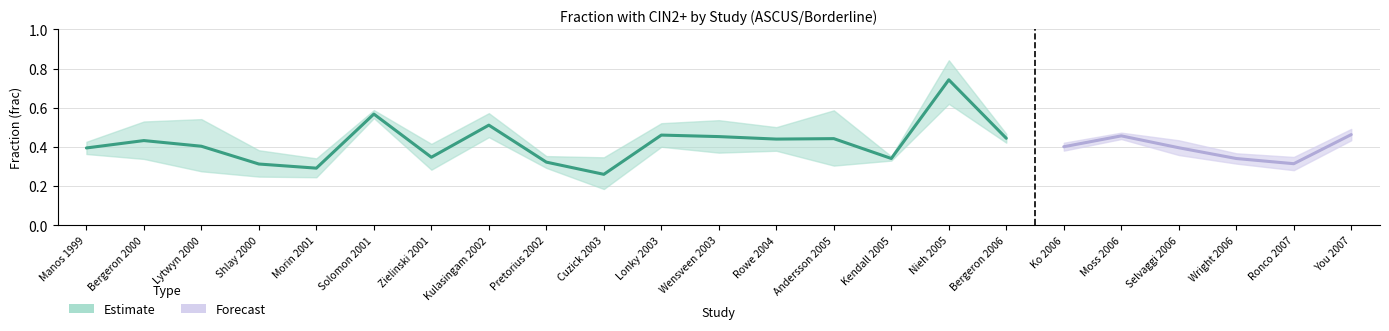

Reading right to left, list all the values displayed in this chart.

frac: You 2007=0.5	Ronco 2007=0.3	Wright 2006=0.3	Selvaggi 2006=0.4	Moss 2006=0.5	Ko 2006=0.4	Bergeron 2006=0.4	Nieh 2005=0.7	Kendall 2005=0.3	Andersson 2005=0.4	Rowe 2004=0.4	Wensveen 2003=0.5	Lonky 2003=0.5	Cuzick 2003=0.3	Pretorius 2002=0.3	Kulasingam 2002=0.5	Zielinski 2001=0.3	Solomon 2001=0.6	Morin 2001=0.3	Shlay 2000=0.3	Lytwyn 2000=0.4	Bergeron 2000=0.4	Manos 1999=0.4
up: You 2007=0.5	Ronco 2007=0.3	Wright 2006=0.4	Selvaggi 2006=0.4	Moss 2006=0.5	Ko 2006=0.4	Bergeron 2006=0.5	Nieh 2005=0.8	Kendall 2005=0.4	Andersson 2005=0.6	Rowe 2004=0.5	Wensveen 2003=0.5	Lonky 2003=0.5	Cuzick 2003=0.3	Pretorius 2002=0.4	Kulasingam 2002=0.6	Zielinski 2001=0.4	Solomon 2001=0.6	Morin 2001=0.3	Shlay 2000=0.4	Lytwyn 2000=0.5	Bergeron 2000=0.5	Manos 1999=0.4
lo: You 2007=0.4	Ronco 2007=0.3	Wright 2006=0.3	Selvaggi 2006=0.4	Moss 2006=0.4	Ko 2006=0.4	Bergeron 2006=0.4	Nieh 2005=0.6	Kendall 2005=0.3	Andersson 2005=0.3	Rowe 2004=0.4	Wensveen 2003=0.4	Lonky 2003=0.4	Cuzick 2003=0.2	Pretorius 2002=0.3	Kulasingam 2002=0.4	Zielinski 2001=0.3	Solomon 2001=0.5	Morin 2001=0.2	Shlay 2000=0.2	Lytwyn 2000=0.3	Bergeron 2000=0.3	Manos 1999=0.4